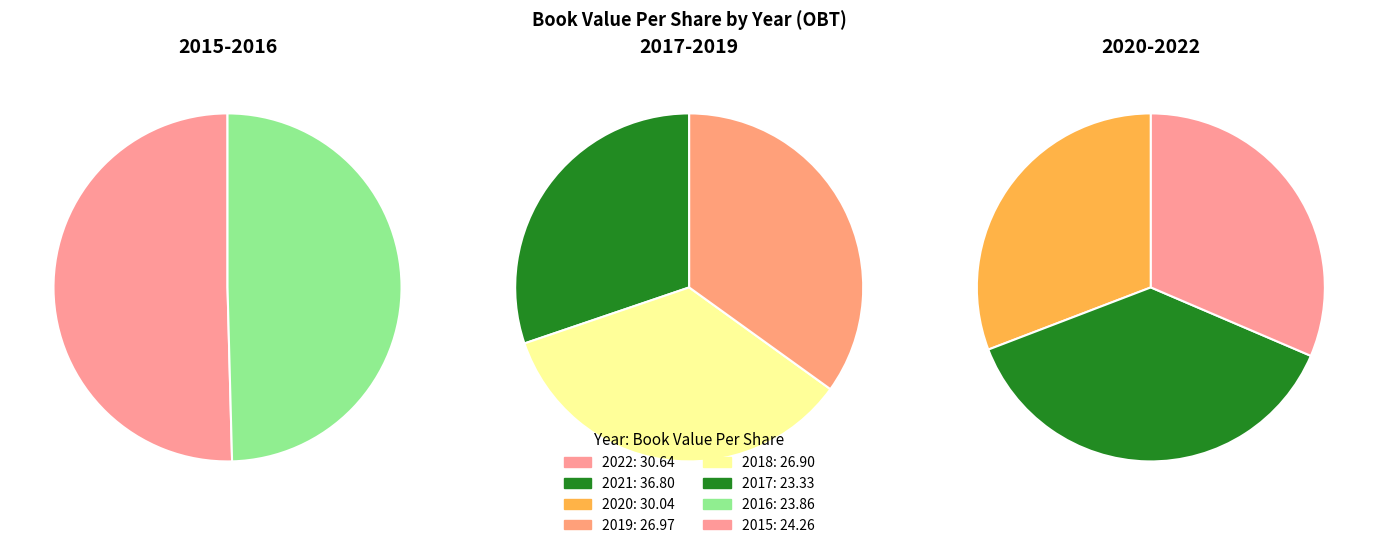

Which has a higher value, 2022 or 2015?

2022